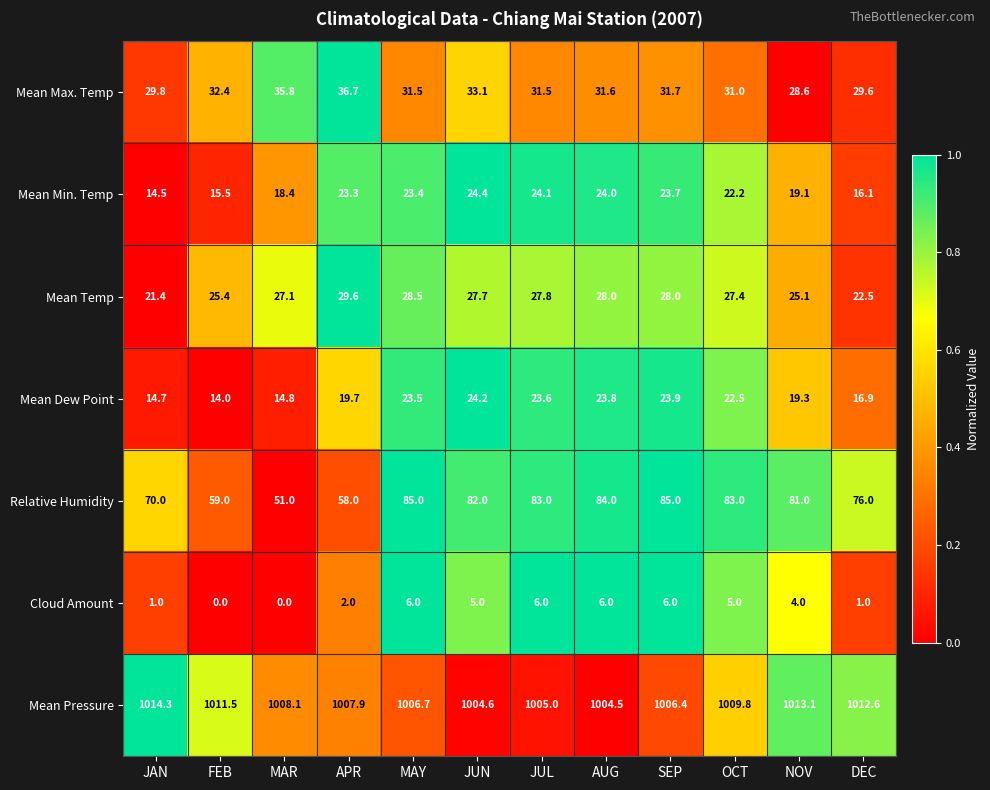

What is the difference between the maximum and minimum values in the Mean Pressure series?

9.8